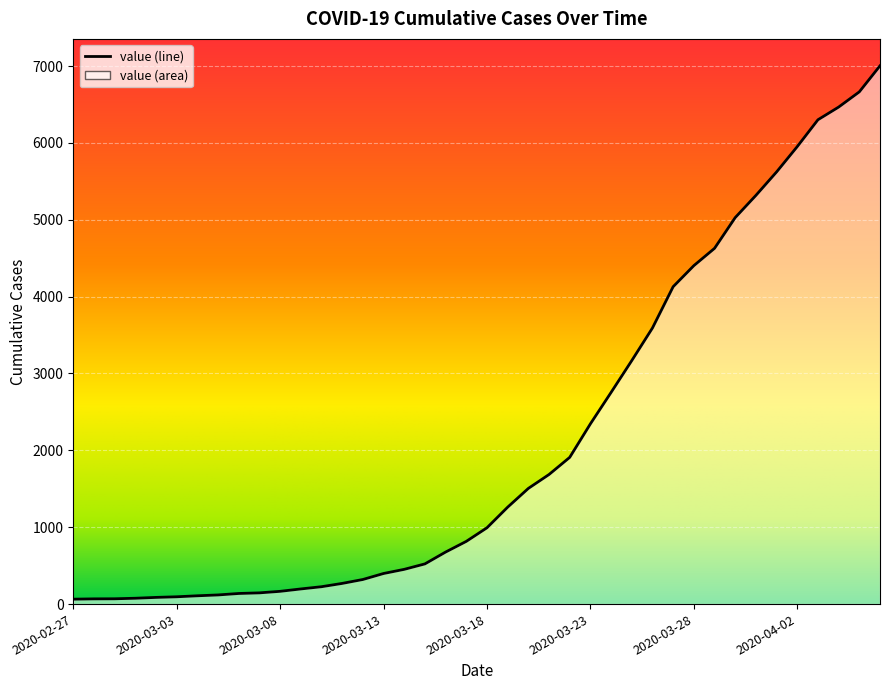

What is the average value?

2144